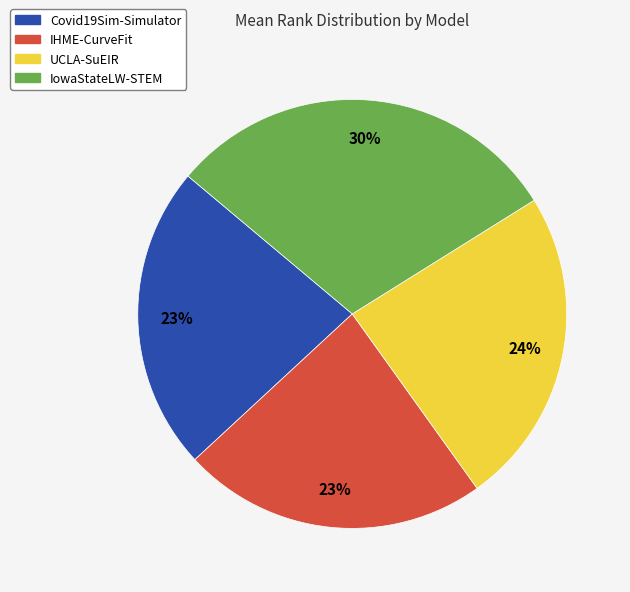

Is UCLA-SuEIR the majority of the pie?

No